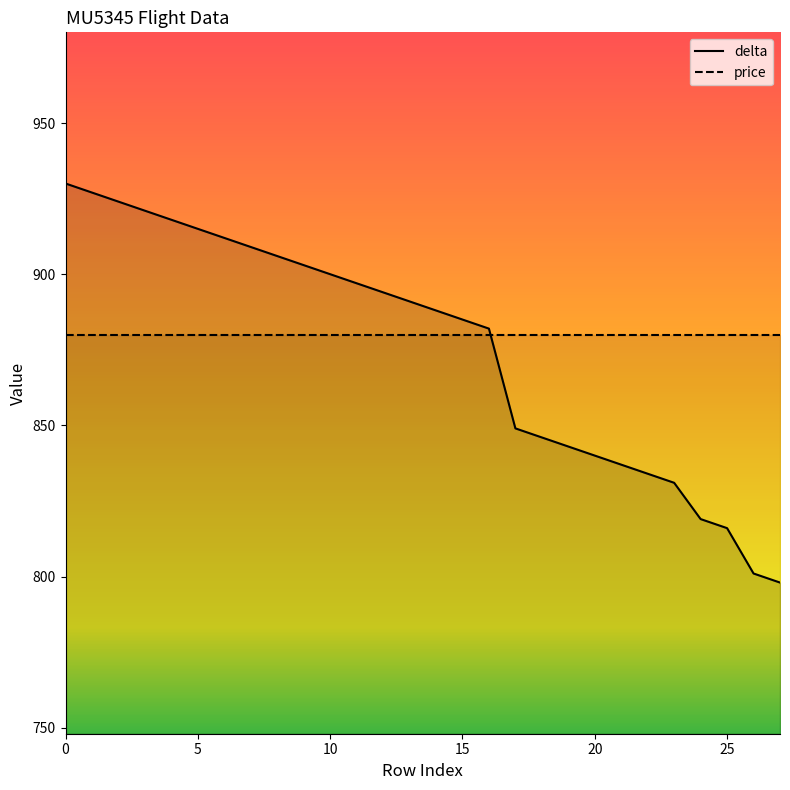

How many times do delta and price cross each other?

1